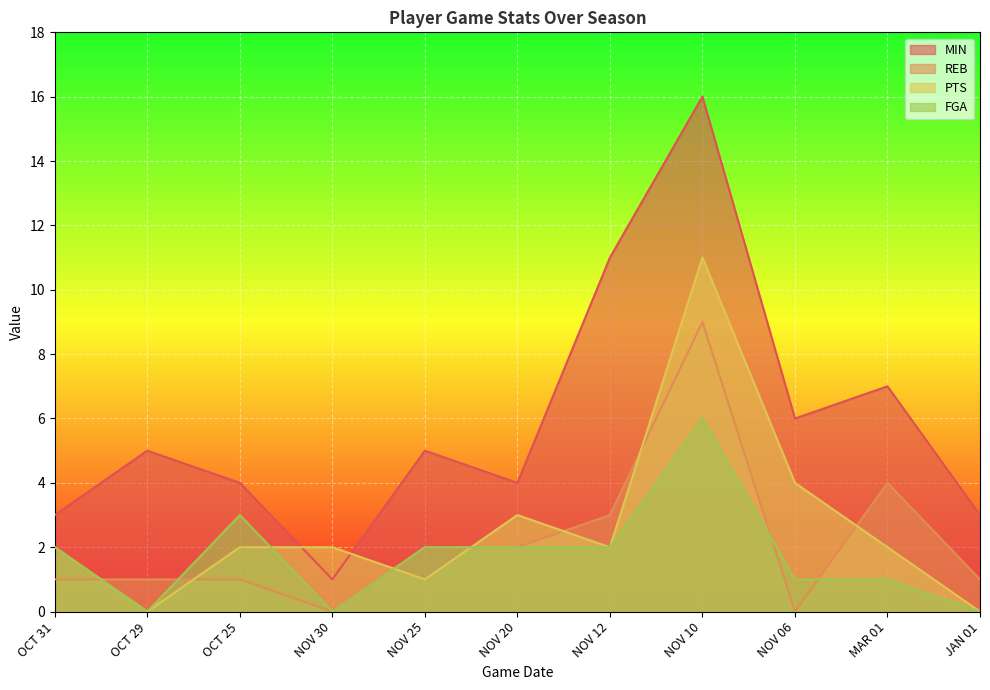

The FGA series shows 1 at NOV 25. True or false?

False